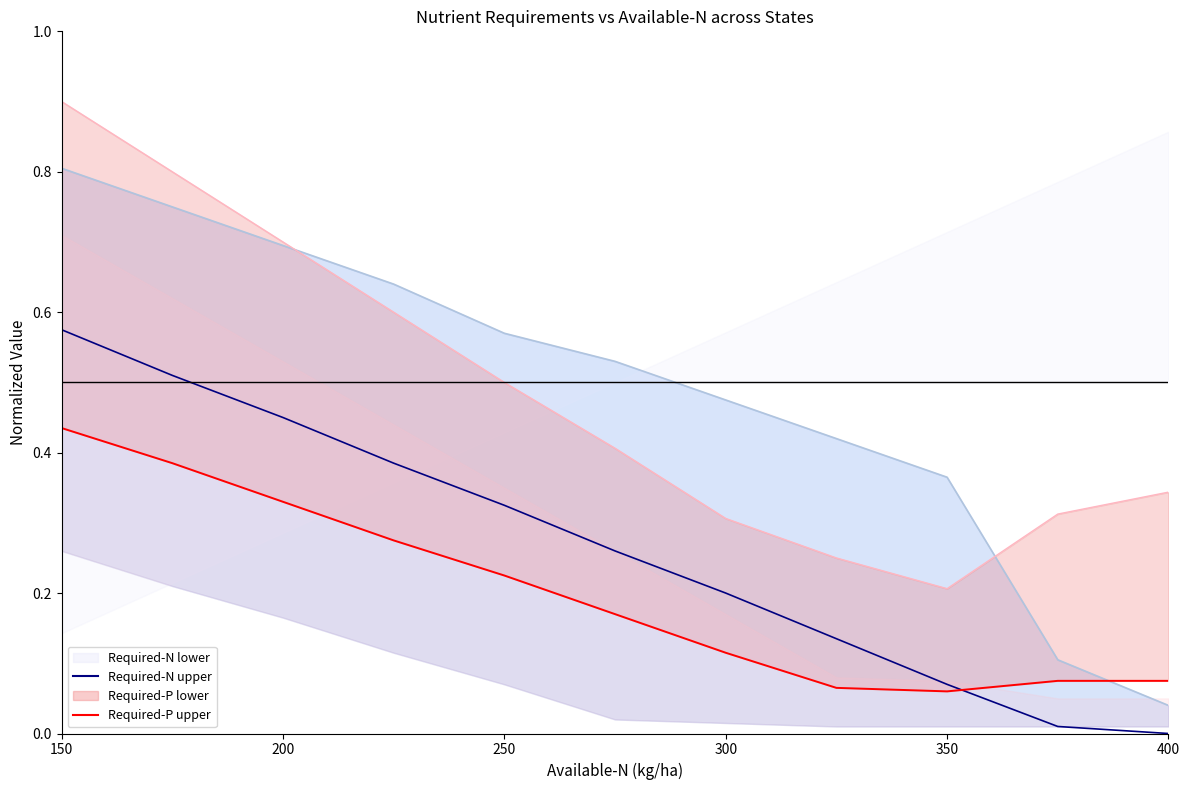

What is the lowest value of the Required-P lower series?

0.1